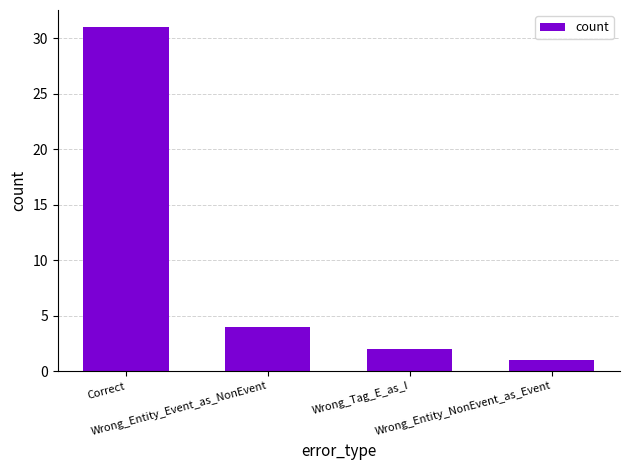

Reading right to left, what are all the values shown in this chart?

Wrong_Entity_NonEvent_as_Event=1	Wrong_Tag_E_as_I=2	Wrong_Entity_Event_as_NonEvent=4	Correct=31